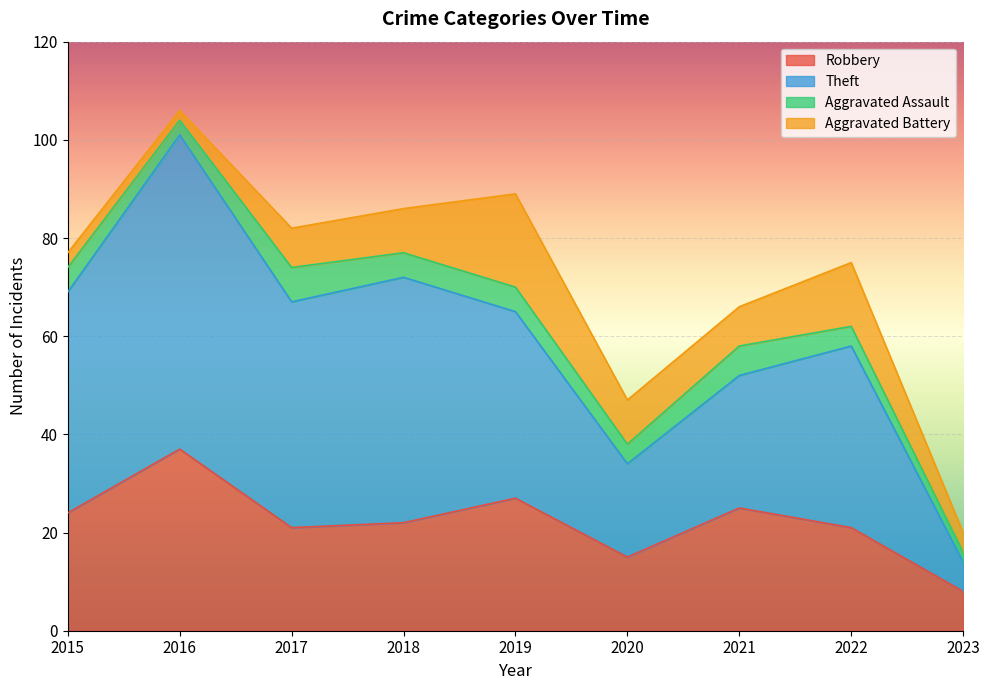

The Robbery series shows 12 at 2023. True or false?

False